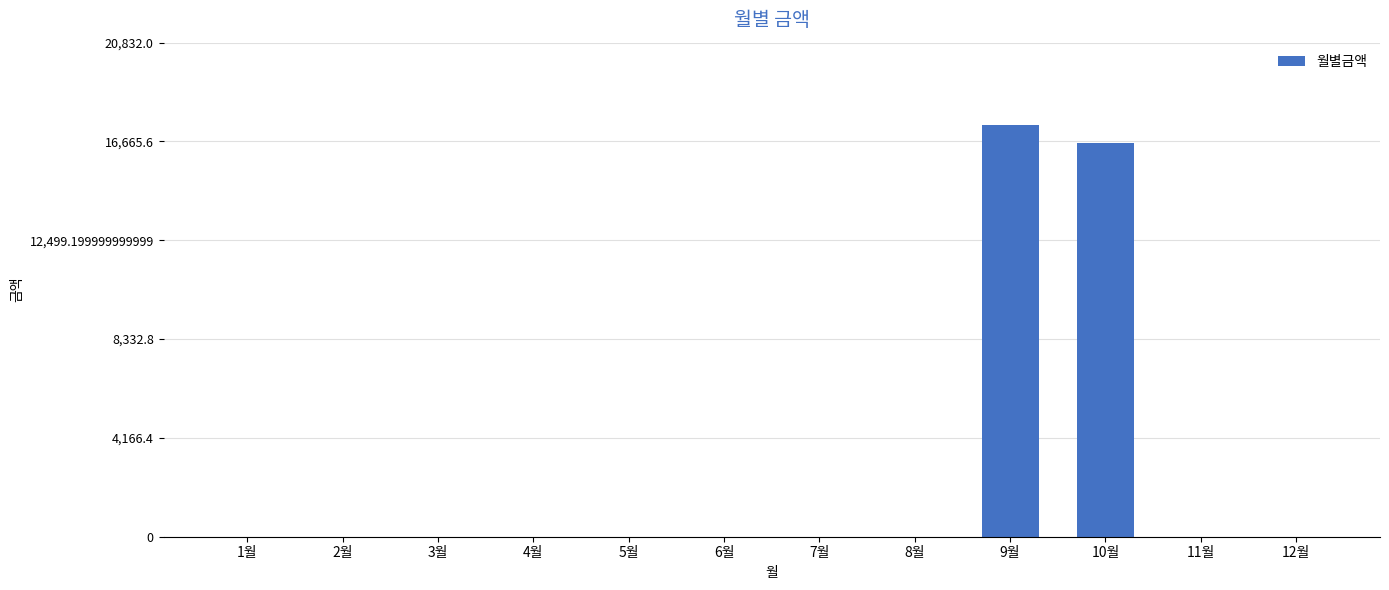

Which label corresponds to the largest value in the chart?

9월